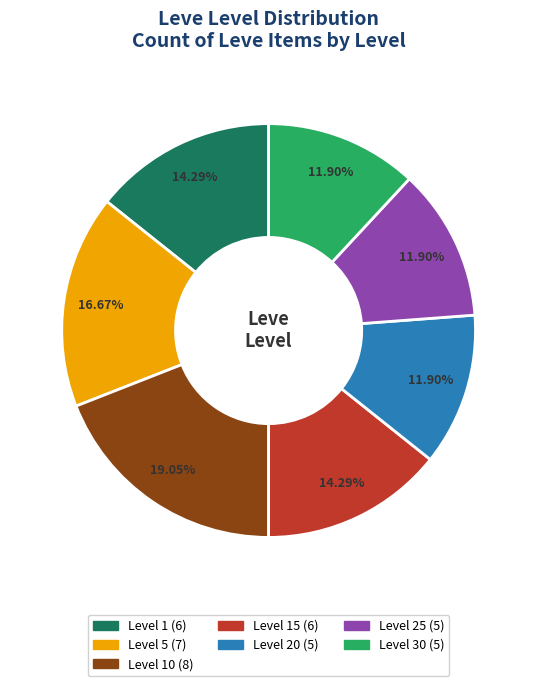

Is there any slice that represents more than half of the pie?

No